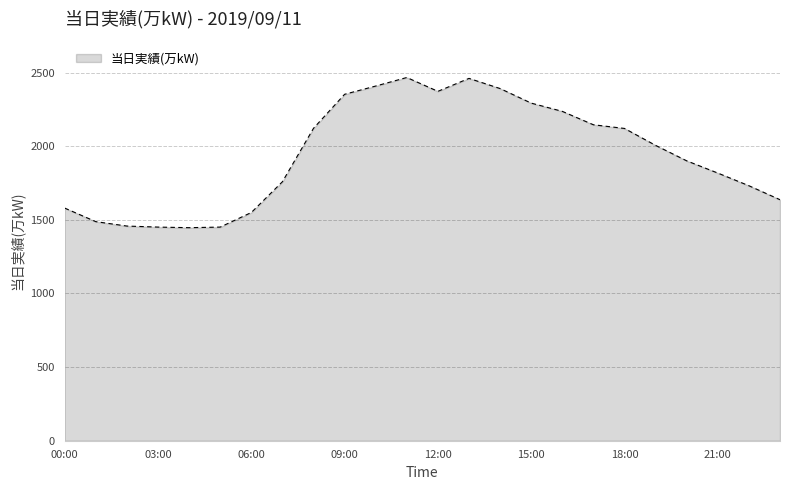

What is the maximum value shown in the chart?

2467